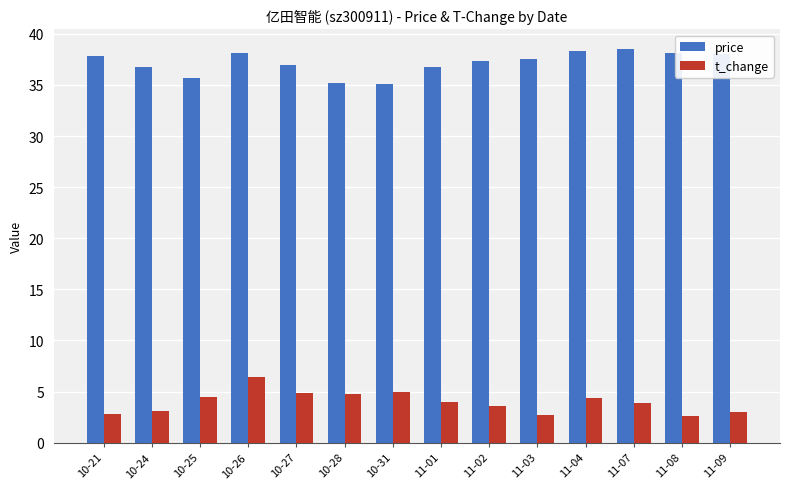

What is the label of the 10th bar from the left?

11-03